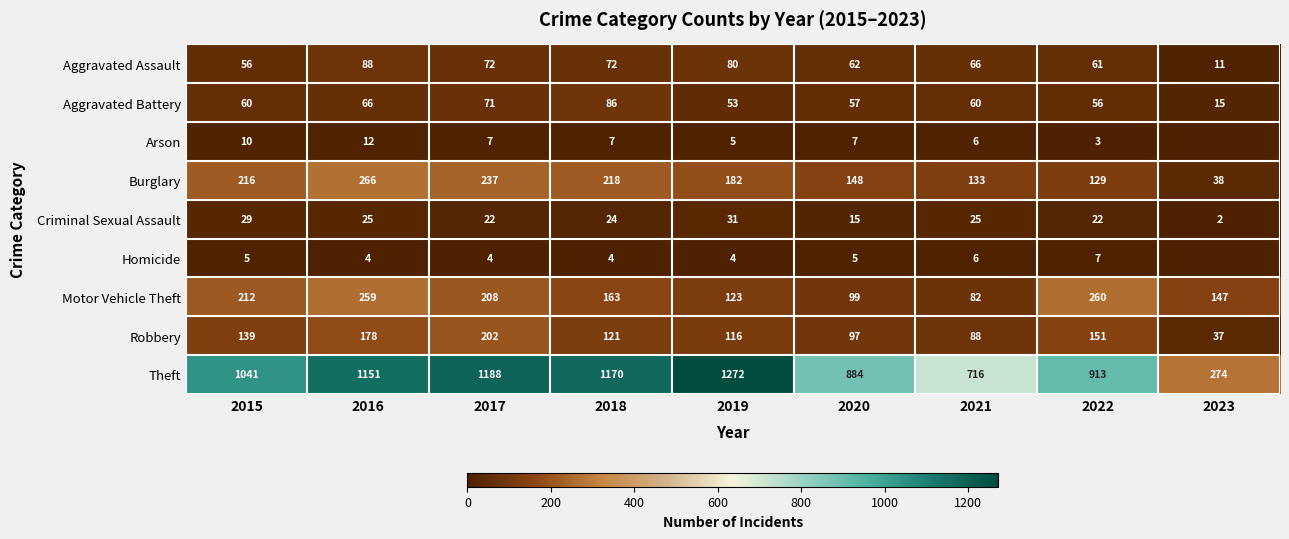

What is the difference between the highest and lowest values at 2021?

710